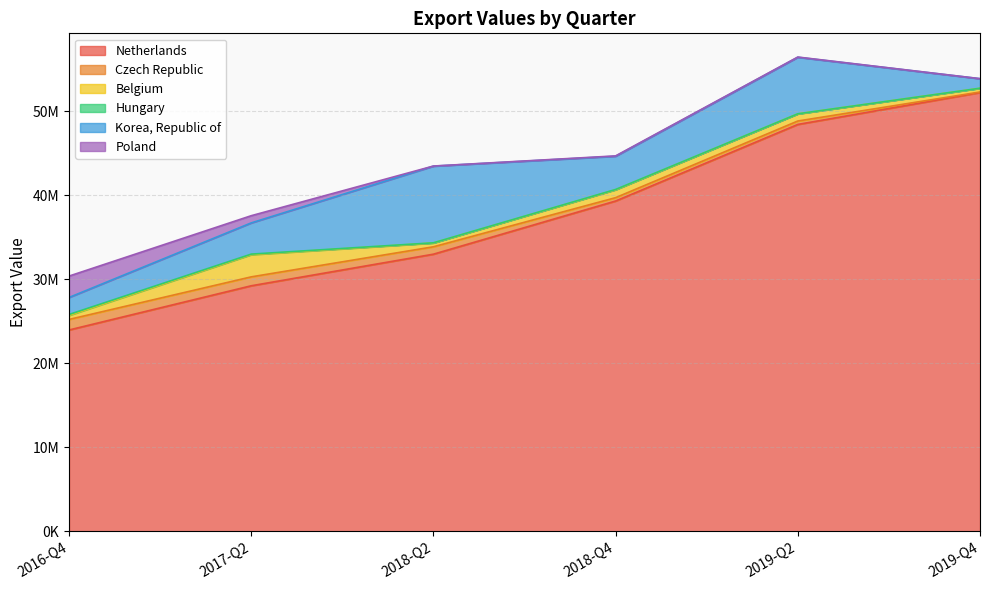

Where is Korea, Republic of nearest to the value 5131346?

2018-Q4